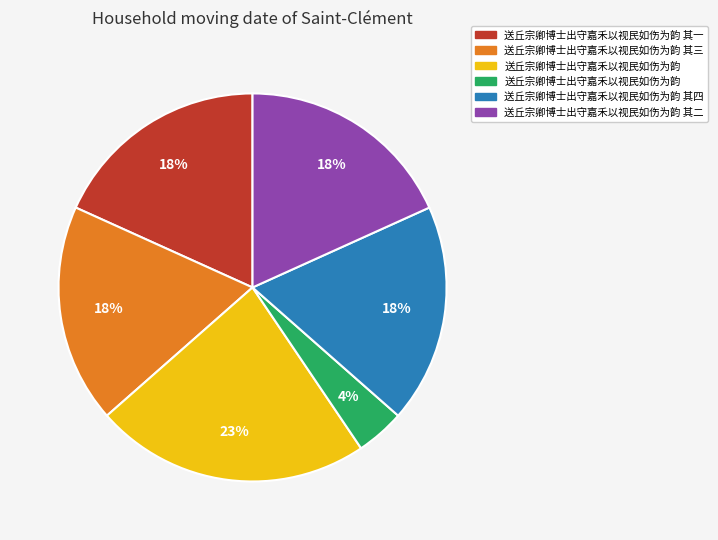

To the nearest percent, what is the difference between the largest and smallest slice percentages?

19%